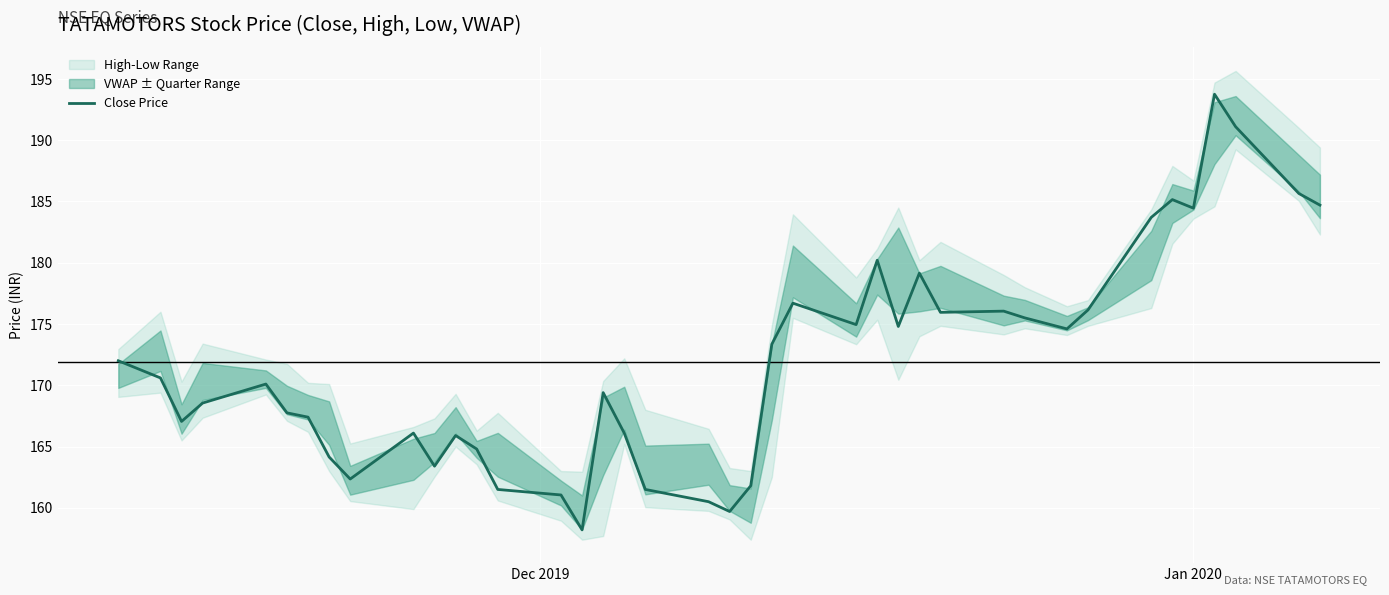

What is the lowest value of the Close Price series?

158.2